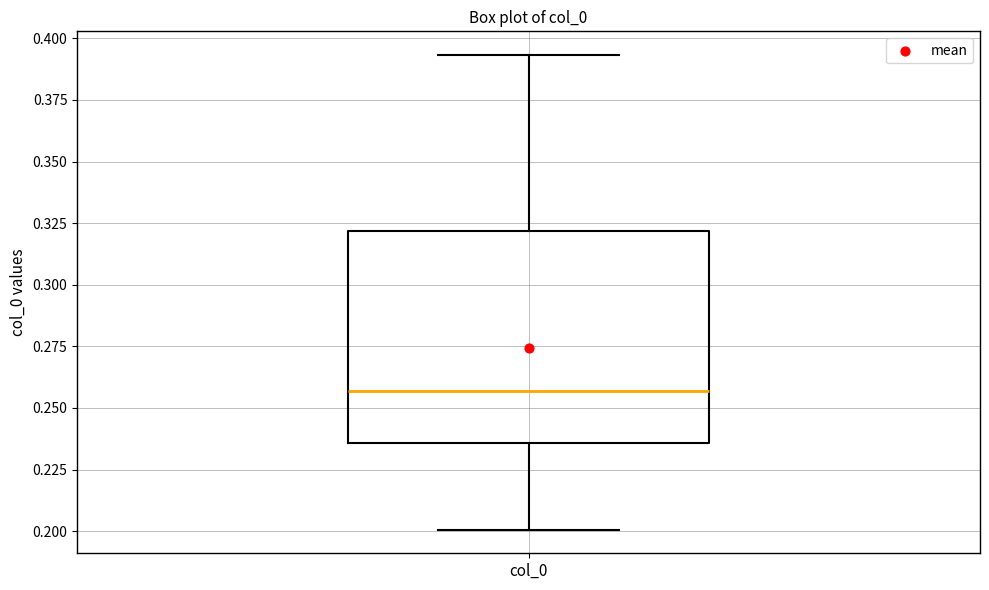

Transcribe this box plot: give where the median line is, the range the box spans, and where the two whiskers end, as read against the y-axis. The values are not printed on the chart, so give them approximately, as read against the axis.

median 0.255, box 0.235 to 0.320, whiskers 0.200 to 0.395